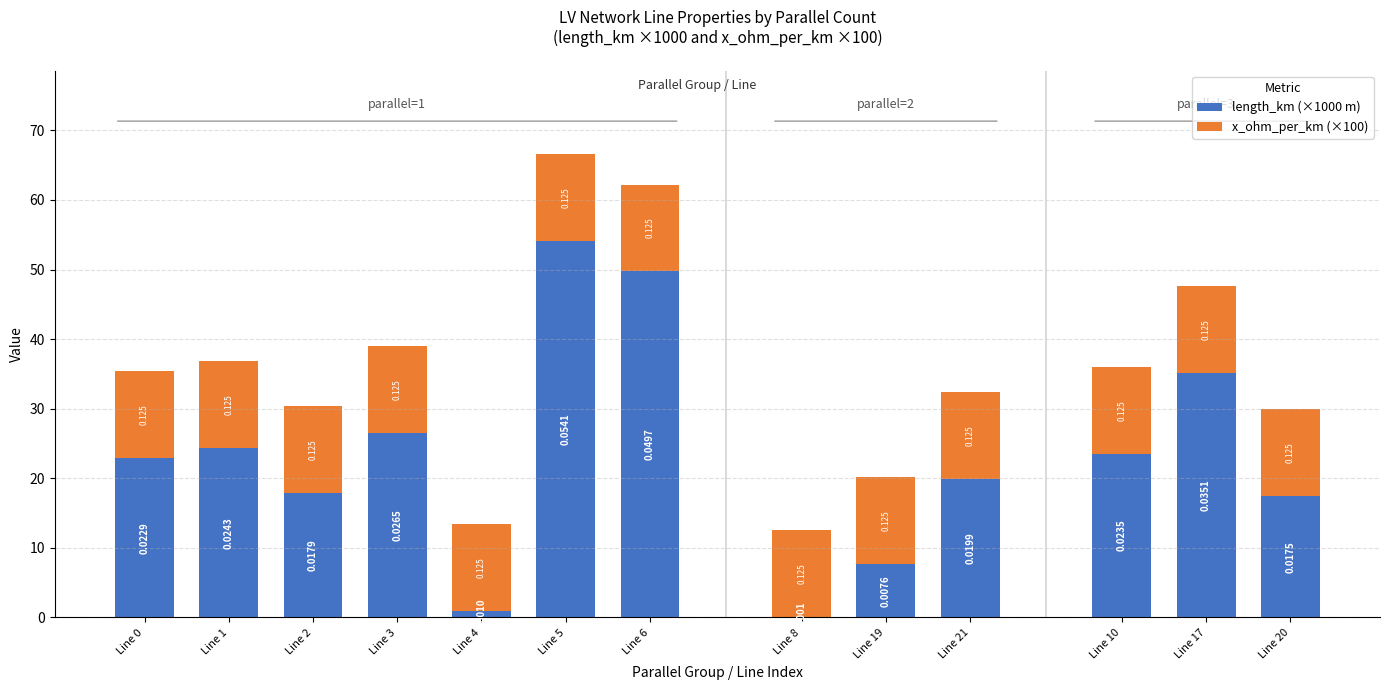

True or false: x_ohm_per_km (×100) has a value of 12.5 at Line 4.

True